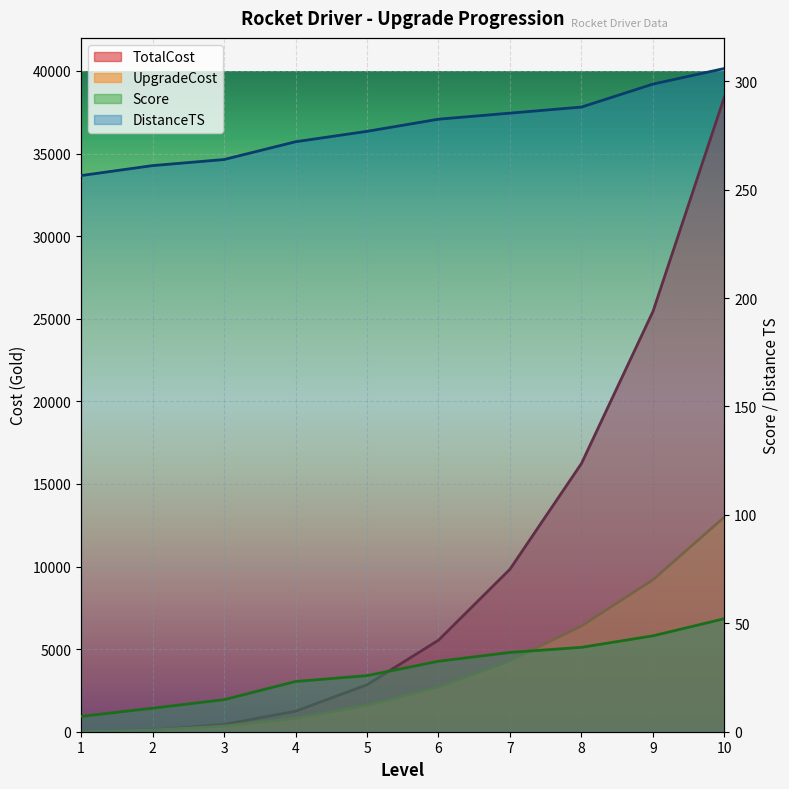

Reading left to right, transcribe all the data shown in this chart.

UpgradeCost: 0.0	100.0	340.0	800.0	1600.0	2700.0	4300.0	6400.0	9200.0	13000.0
TotalCost: 0.0	100.0	440.0	1240.0	2840.0	5540.0	9840.0	16240.0	25440.0	38440.0
DistanceTS: 256.5	261.1	263.9	272.1	276.9	282.5	285.3	288.1	298.7	305.9
Score: 7.0	10.8	14.8	23.2	25.9	32.5	36.6	38.9	44.2	52.1